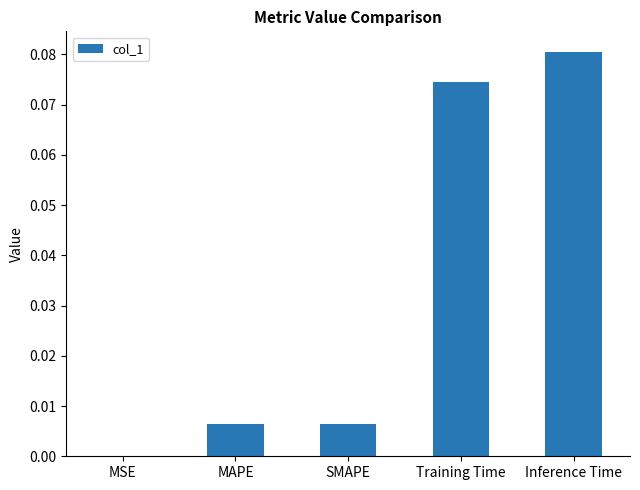

What is the change in value from MAPE to Inference Time?

+0.1